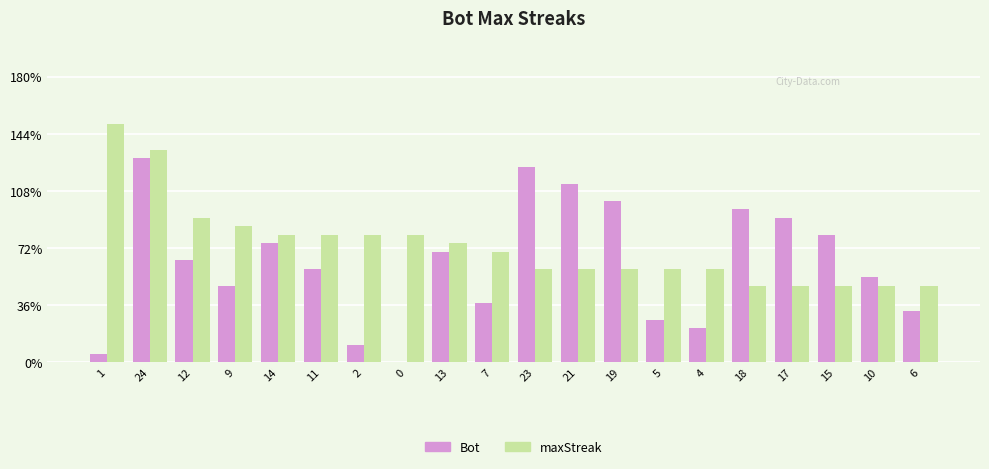

List the series in order of their overall mean, lowest first.

Bot, maxStreak